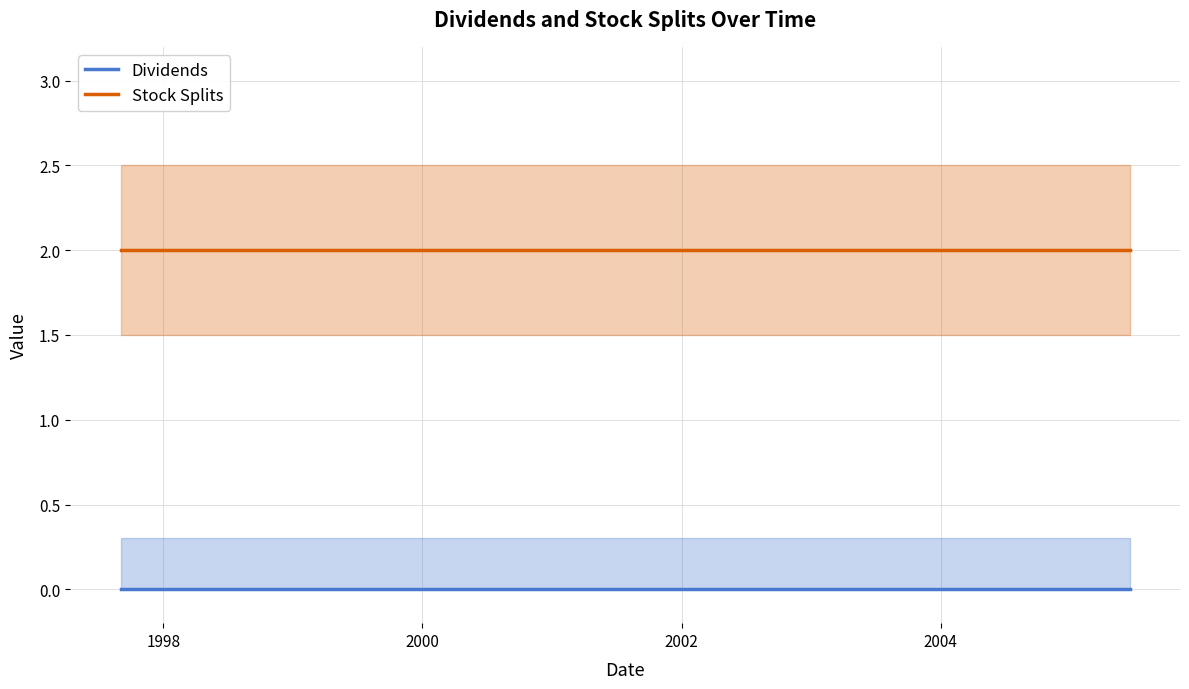

True or false: Stock Splits has a value of 2 at 1998.

True